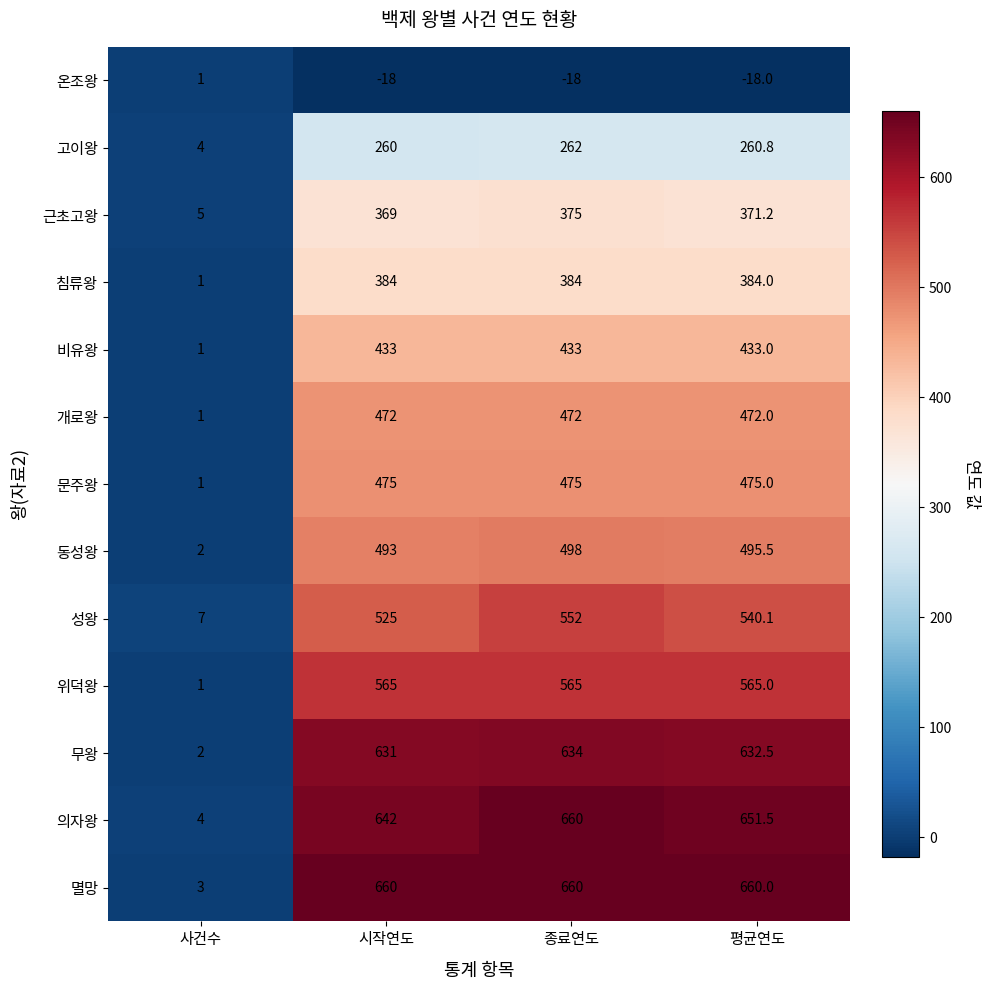

How many values in 온조왕 are below zero?

3